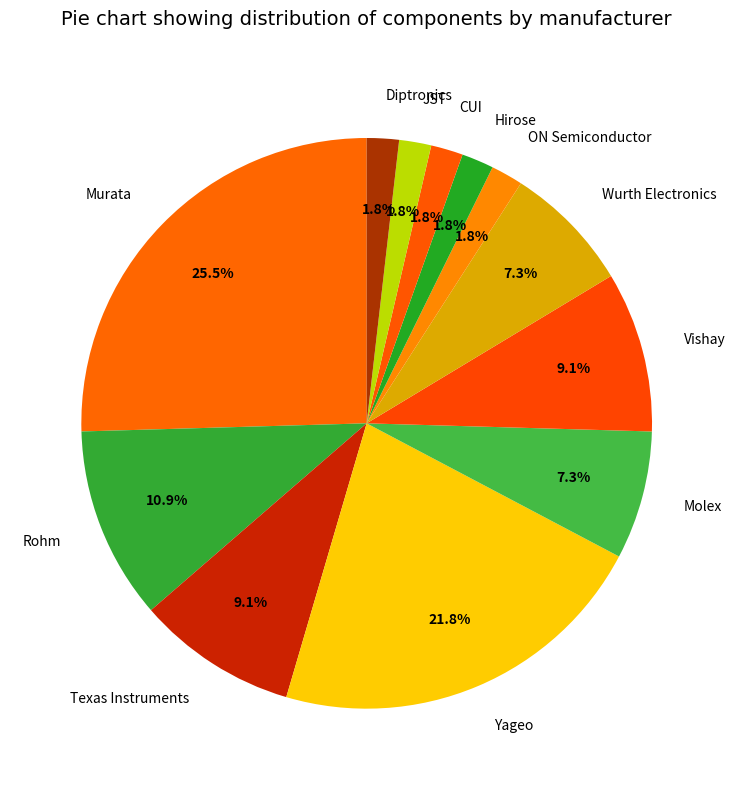

The Texas Instruments slice represents 9% of the pie. True or false?

True